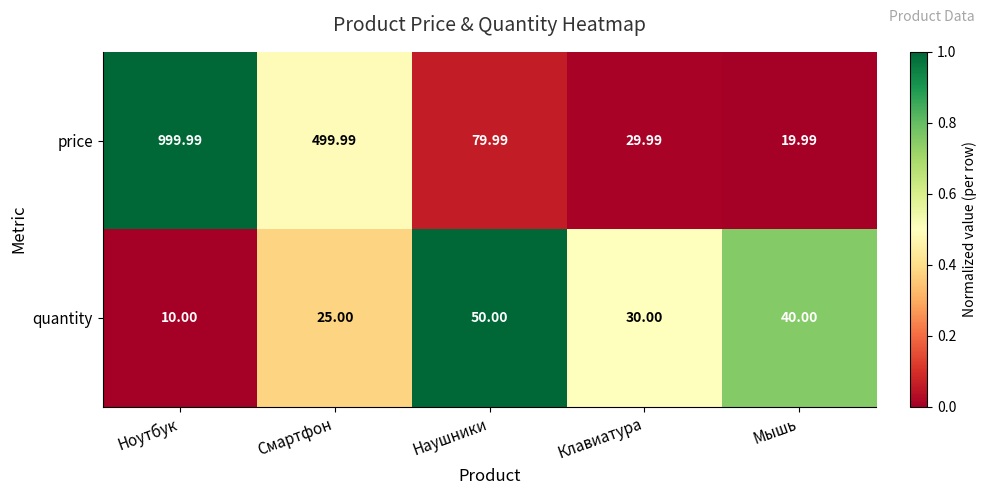

Which series has the largest range (max minus min)?

price